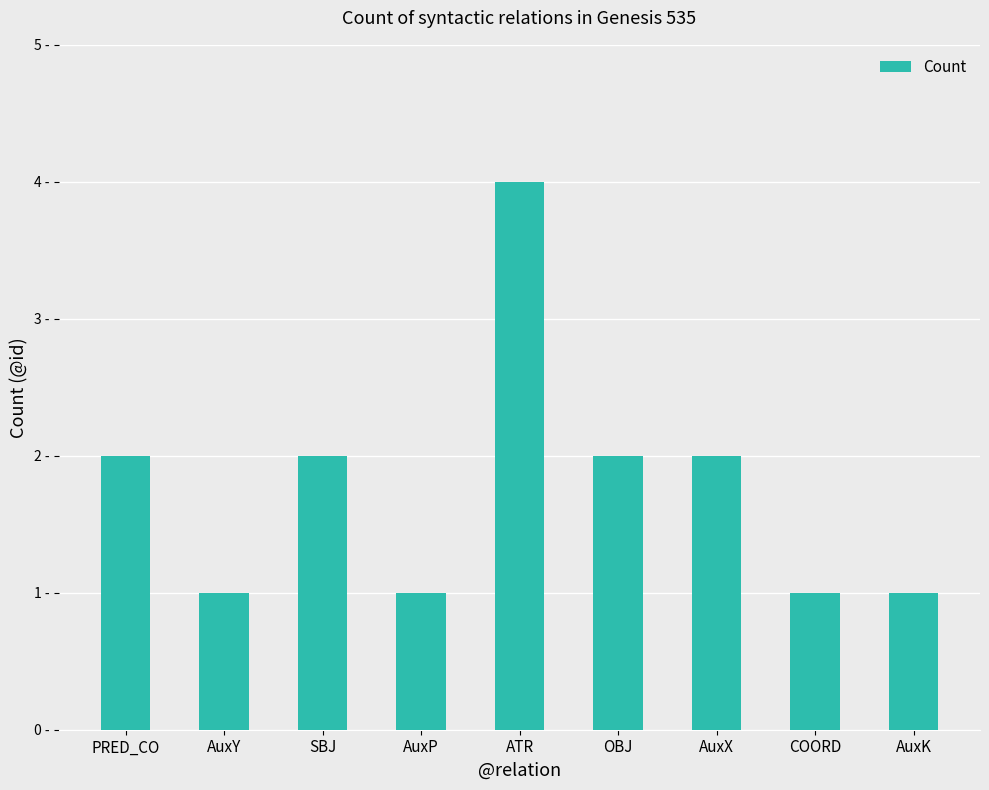

What is the difference between the second highest and second lowest values?

1